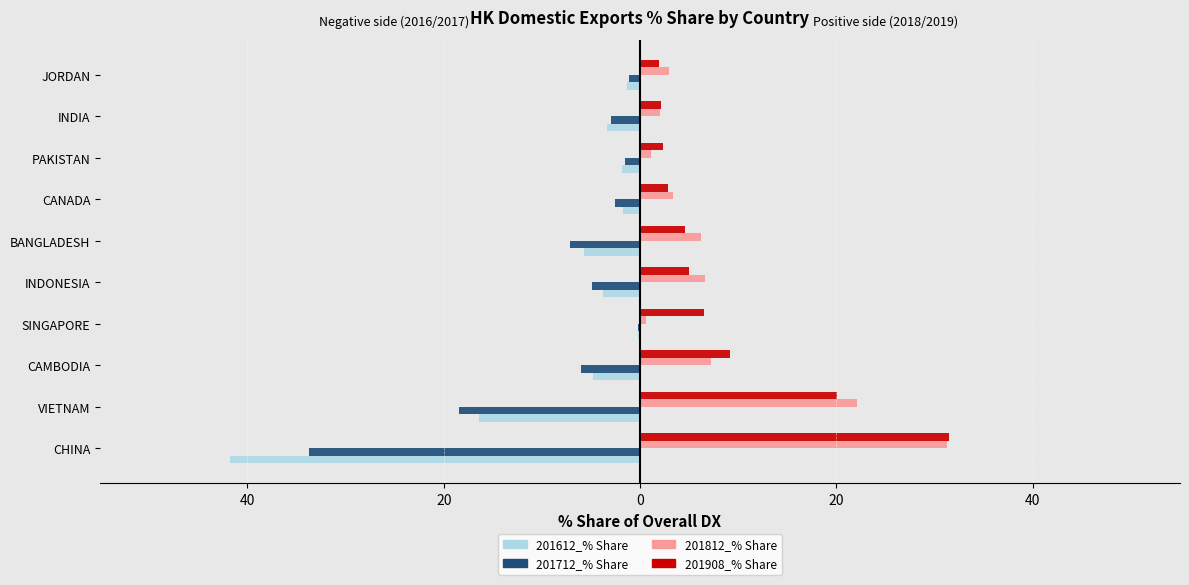

Reading left to right, what are all the values shown in this chart?

201612_% Share: -41.8	-16.4	-4.8	-0.2	-3.8	-5.7	-1.8	-1.9	-3.3	-1.3
201712_% Share: -33.7	-18.5	-6.0	-0.2	-4.8	-7.2	-2.5	-1.6	-3.0	-1.1
201812_% Share: 31.2	22.1	7.2	0.6	6.6	6.2	3.4	1.1	2.0	3.0
201908_% Share: 31.4	20.0	9.1	6.5	4.9	4.6	2.9	2.3	2.1	1.9